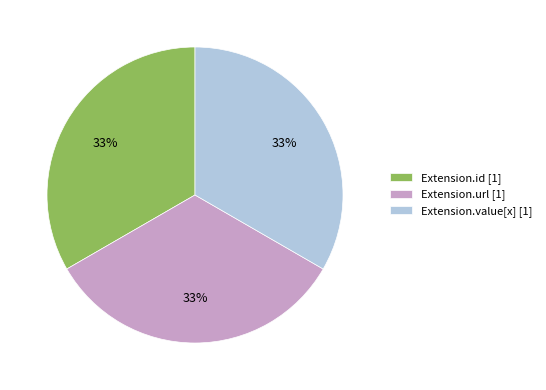

Is it true that Extension.value[x] [1] is 33% of the pie?

True